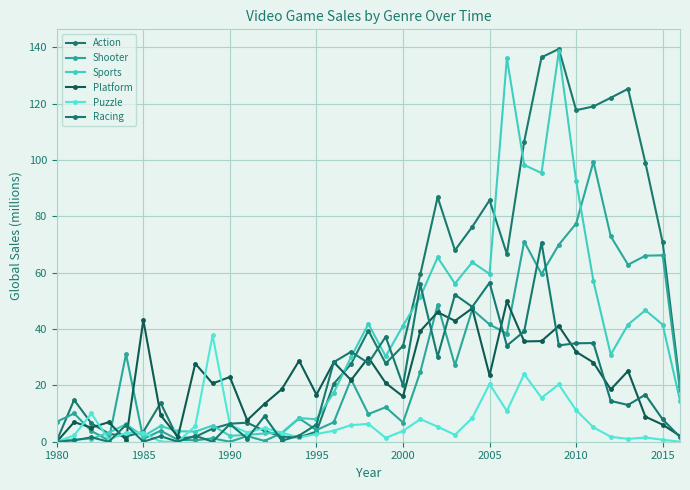

How many lines are shown in the chart?

6